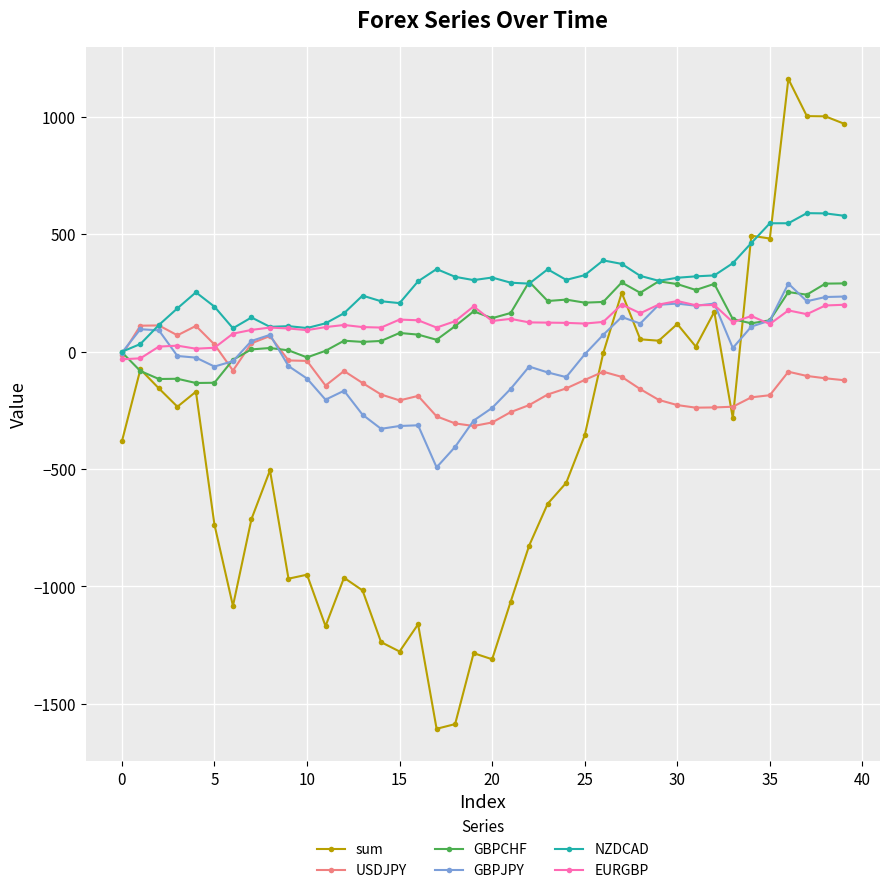

What is the maximum value for NZDCAD?

589